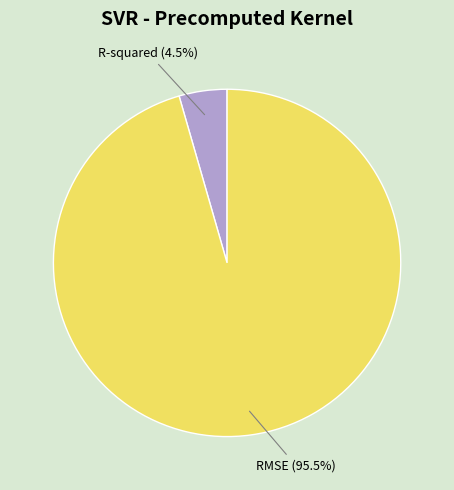

To the nearest percent, what is the difference between the largest and smallest slice percentages?

91%